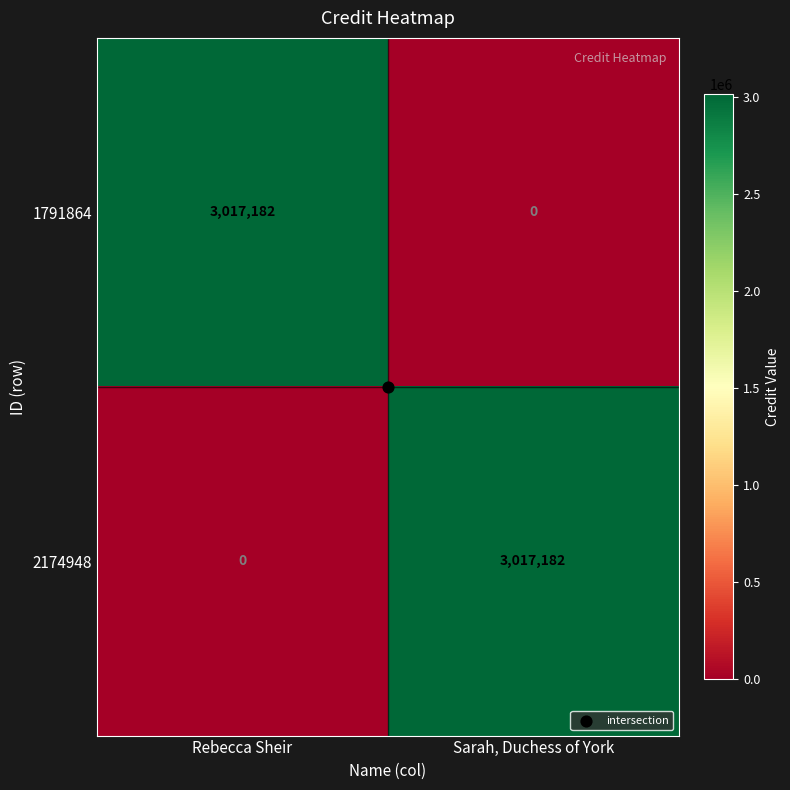

Is the value of 2174948 at Sarah, Duchess of York greater than the value of 1791864 at Sarah, Duchess of York?

Yes